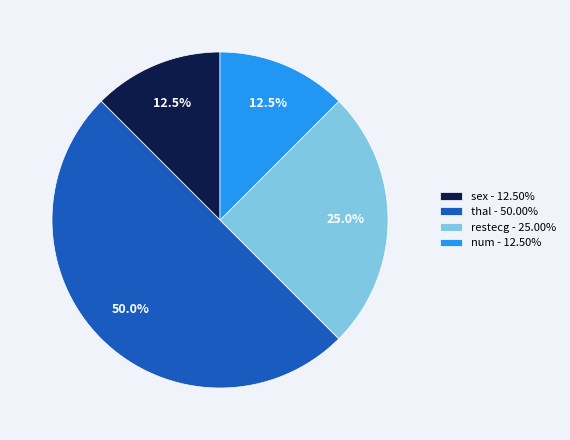

Is the sum of restecg and num greater than half?

No